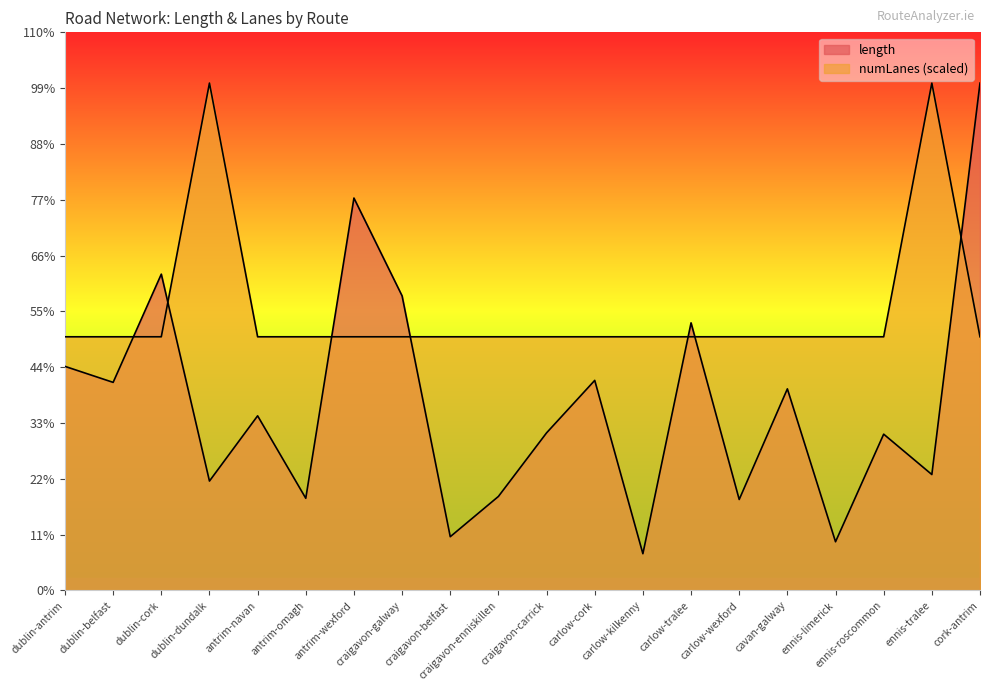

True or false: numLanes has a value of 2855.4 at ennis-roscommon.

False